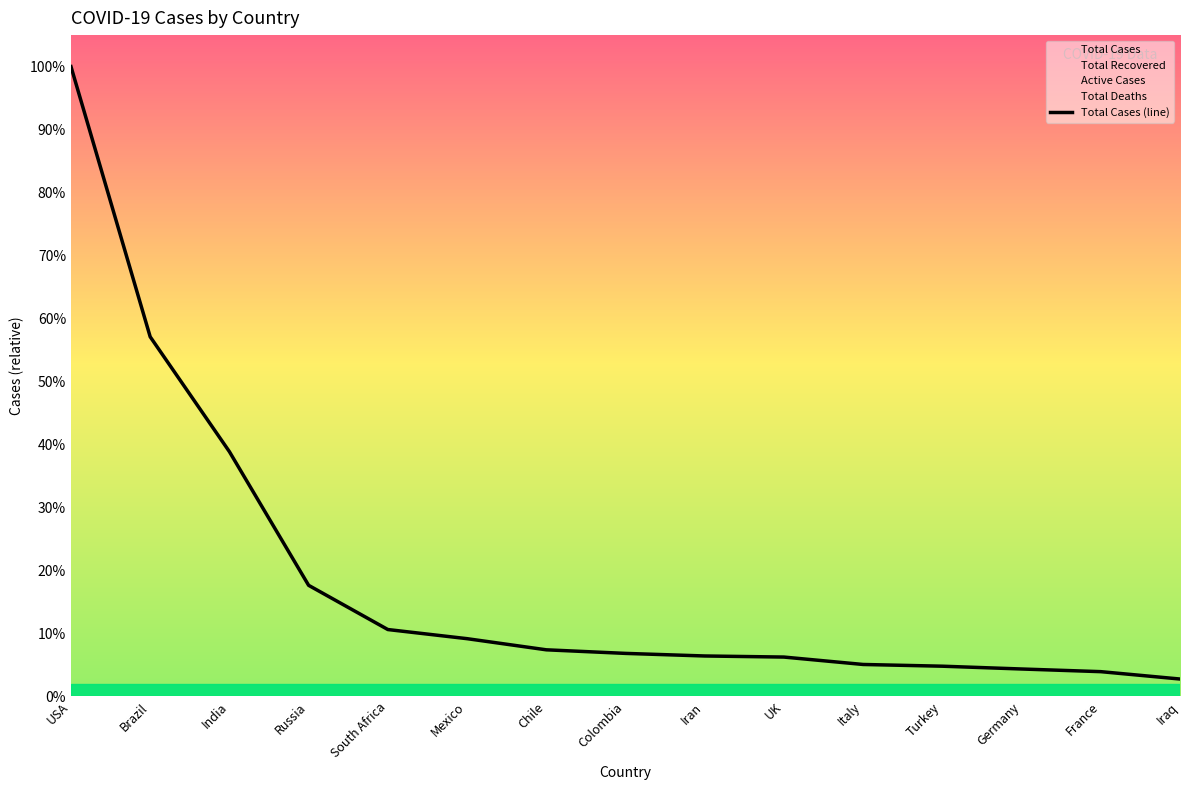

What is the difference between the second highest and minimum values?

2673354.0